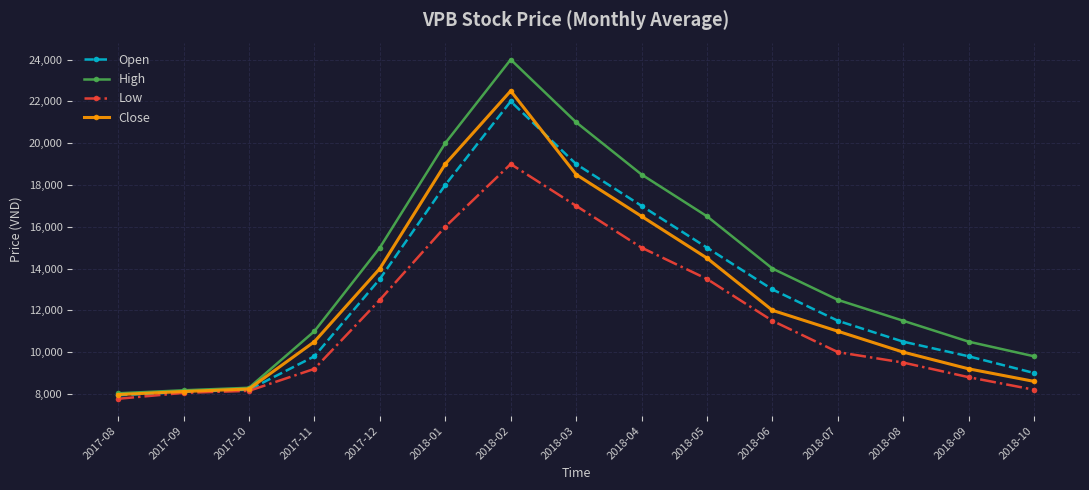

At 2018-05, list the series in order from largest to smallest.

High, Open, Close, Low